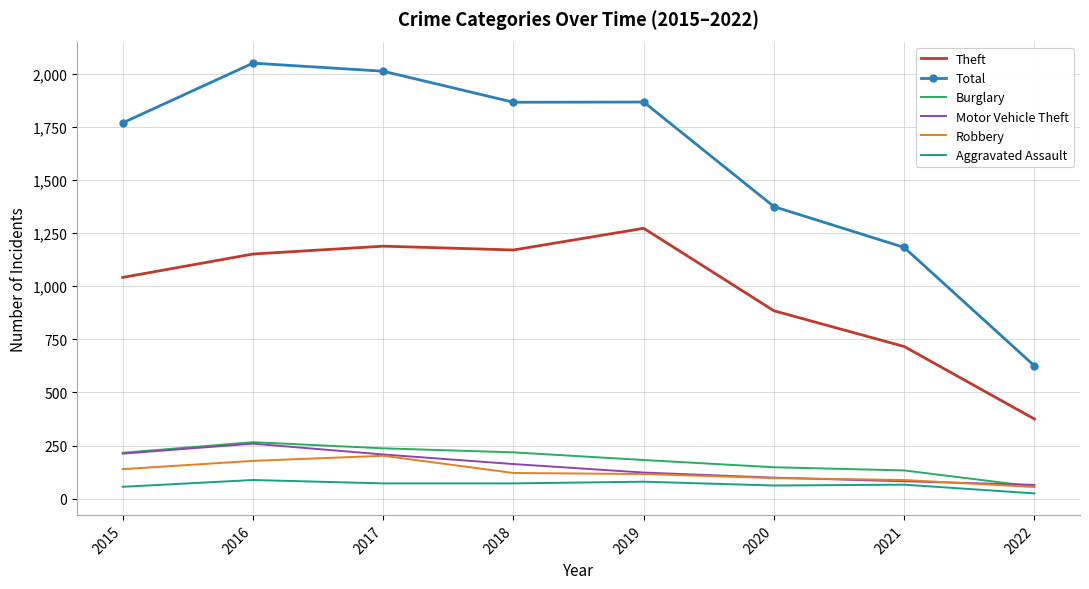

Count the number of categories in the chart.

8